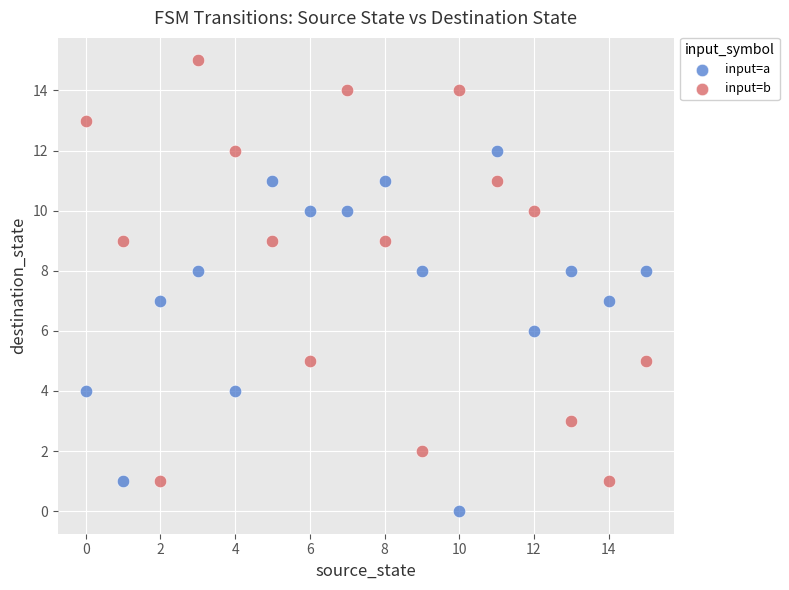

Across all data points, what is the range of Y values (max minus min)?

15